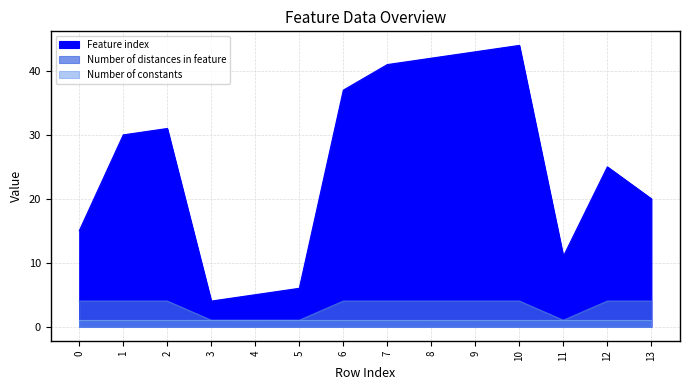

Which category has the lowest value in the Number of distances in feature series?

3